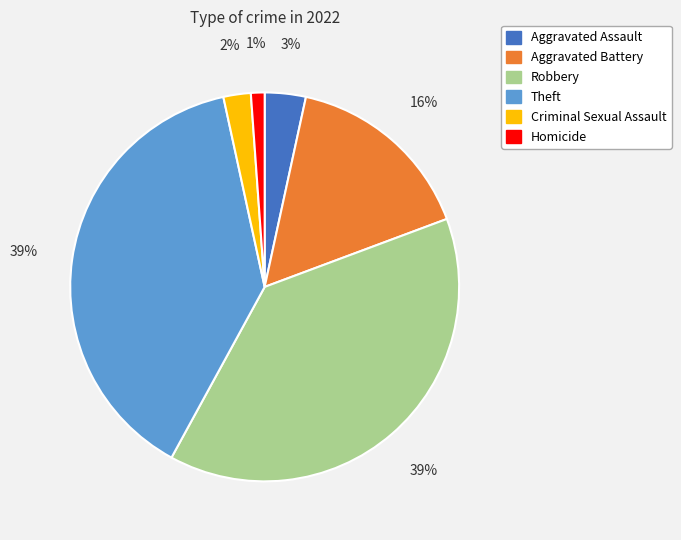

How many slices are in this pie chart?

6